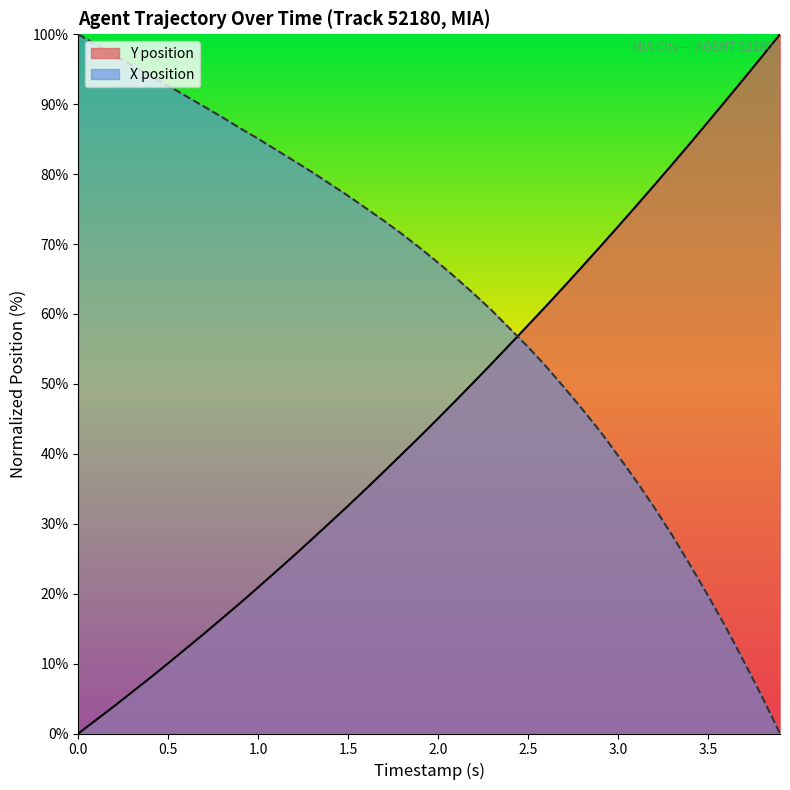

What is the difference between the second highest and minimum values in the X position series?

98.5